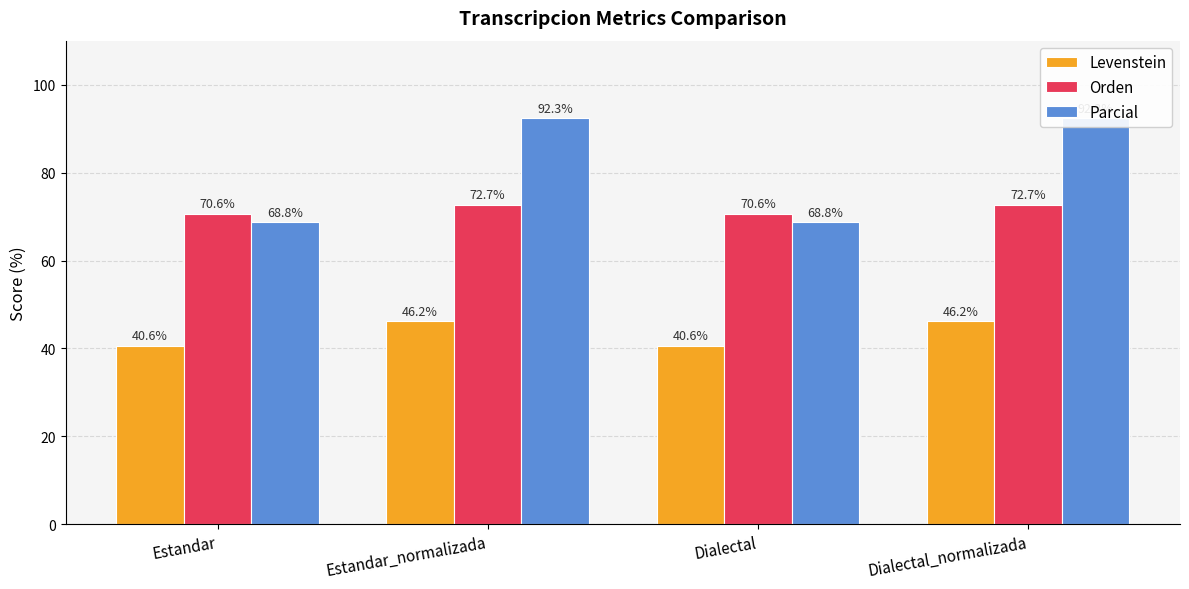

Is it true that Parcial equals 92.3 at Dialectal_normalizada?

True